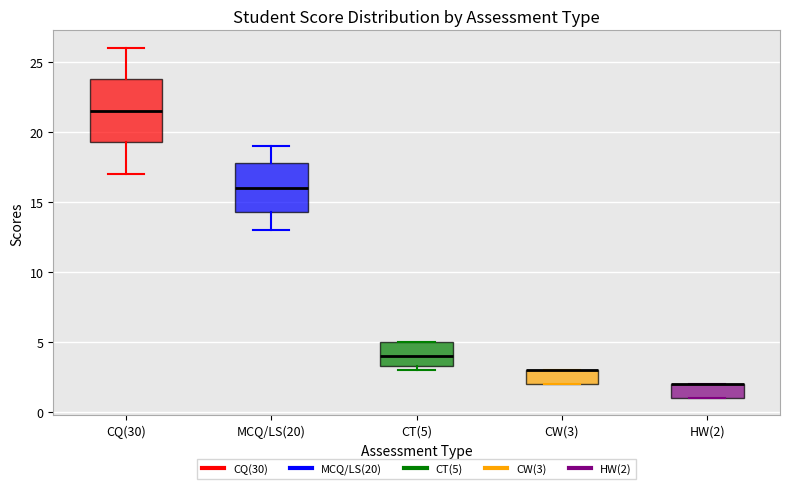

Reading left to right, read every box against the y-axis: the position of its median line, the range the box covers, and the ends of its whiskers. The values are not printed on the chart, so give them approximately, as read against the axis.

CQ(30): median 21.5, box 19.5 to 24.0, whiskers 17.0 to 26.0
MCQ/LS(20): median 16.0, box 14.5 to 18.0, whiskers 13.0 to 19.0
CT(5): median 4.0, box 3.5 to 5.0, whiskers 3.0 to 5.0
CW(3): median 3.0 (drawn on the box's upper edge), box 2.0 to 3.0, whiskers 2.0 to 3.0
HW(2): median 2.0 (drawn on the box's upper edge), box 1.0 to 2.0, whiskers 1.0 to 2.0